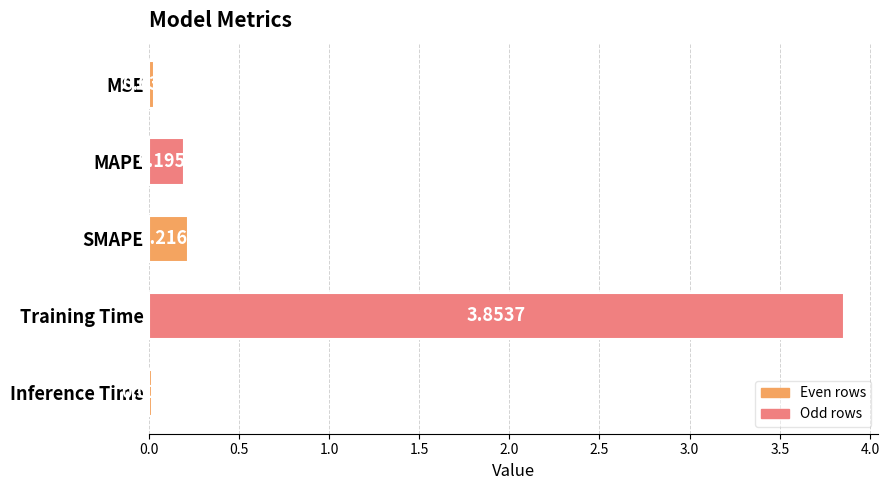

What is the average value?

0.9